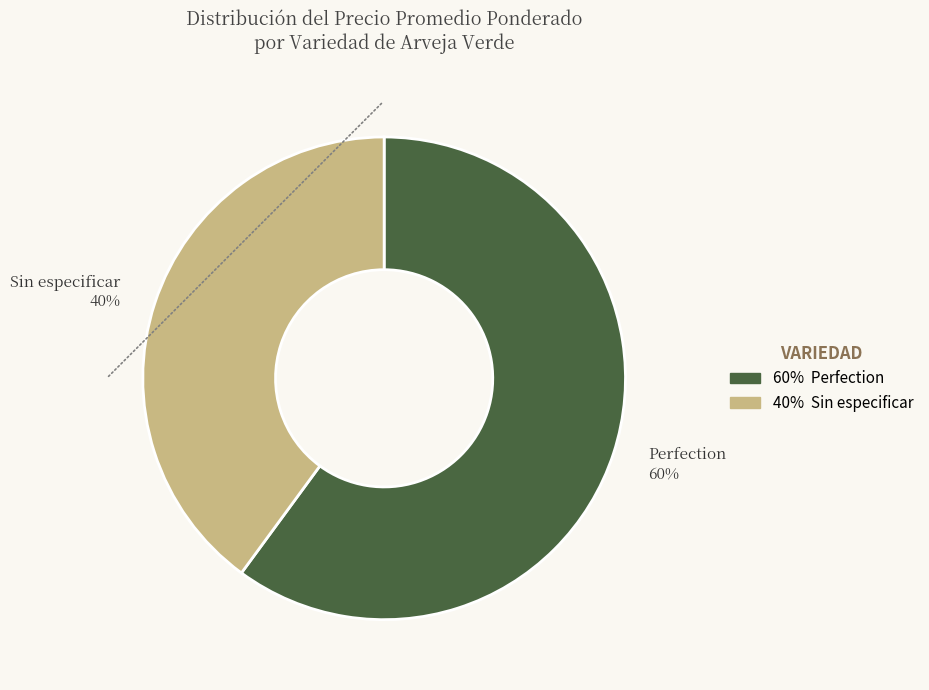

Does any single category account for the majority?

Yes